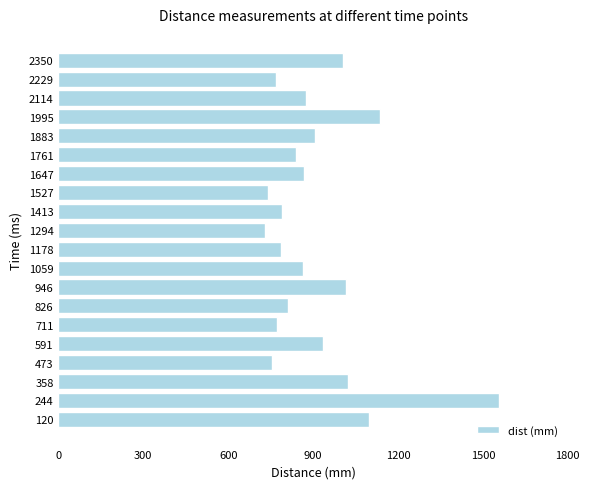

What is the difference between the maximum and second lowest values?

816